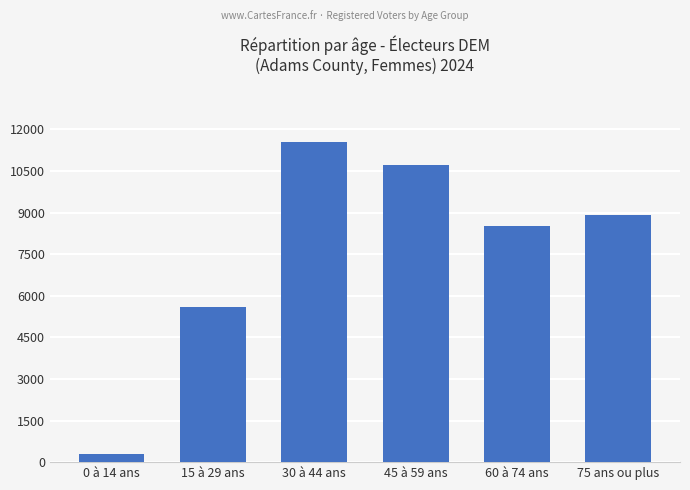

What is the value of the 4th bar from the left?

10707